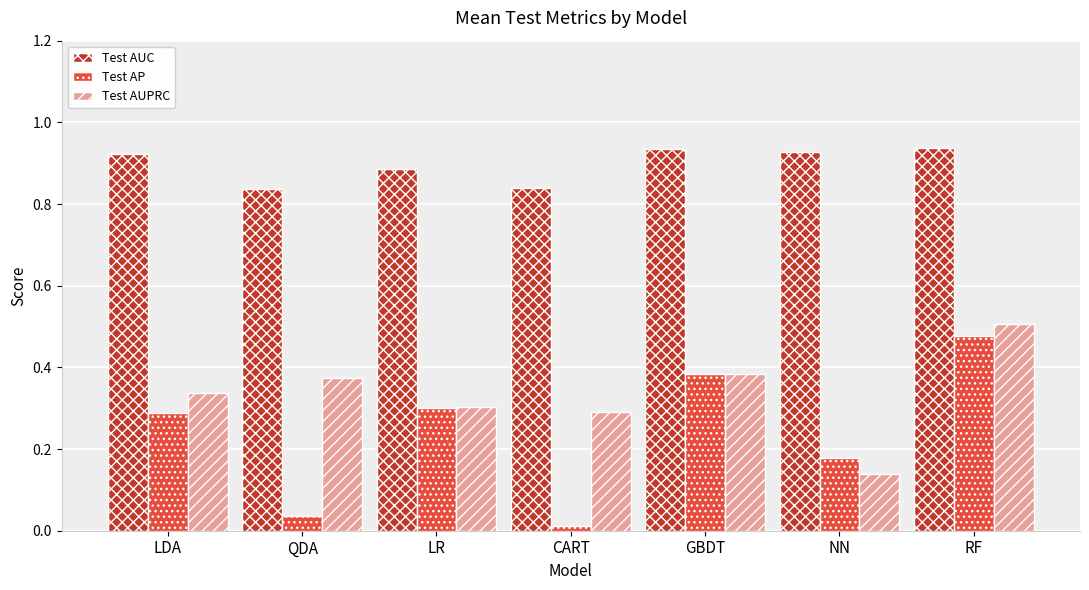

At which category is the sum across all series the highest?

RF